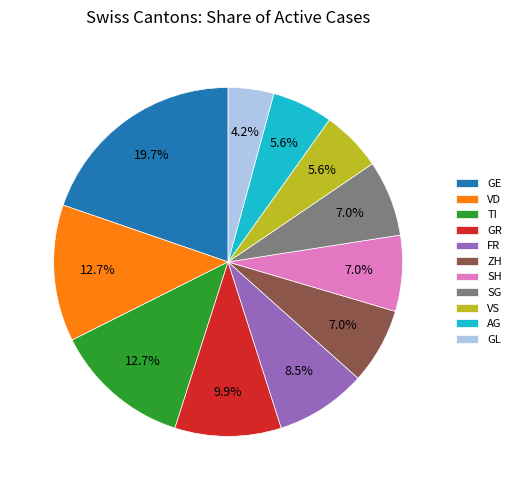

Approximately how many times larger is the value at GL compared to GR?

0.4